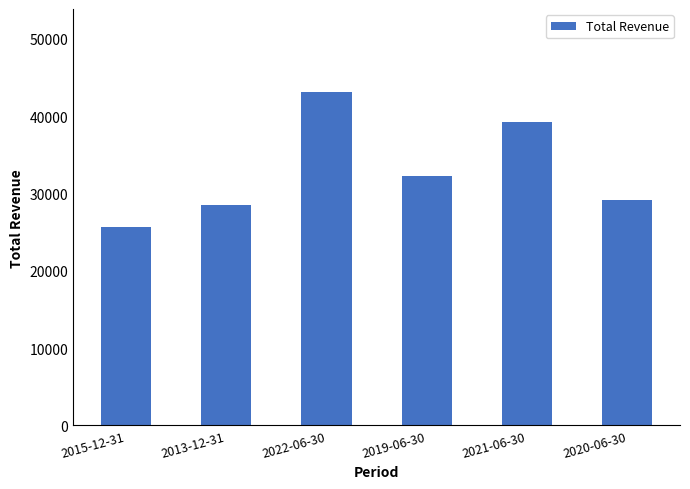

Reading left to right, list all the values displayed in this chart.

2015-12-31=25700	2013-12-31=28500	2022-06-30=43100	2019-06-30=32200	2021-06-30=39200	2020-06-30=29200